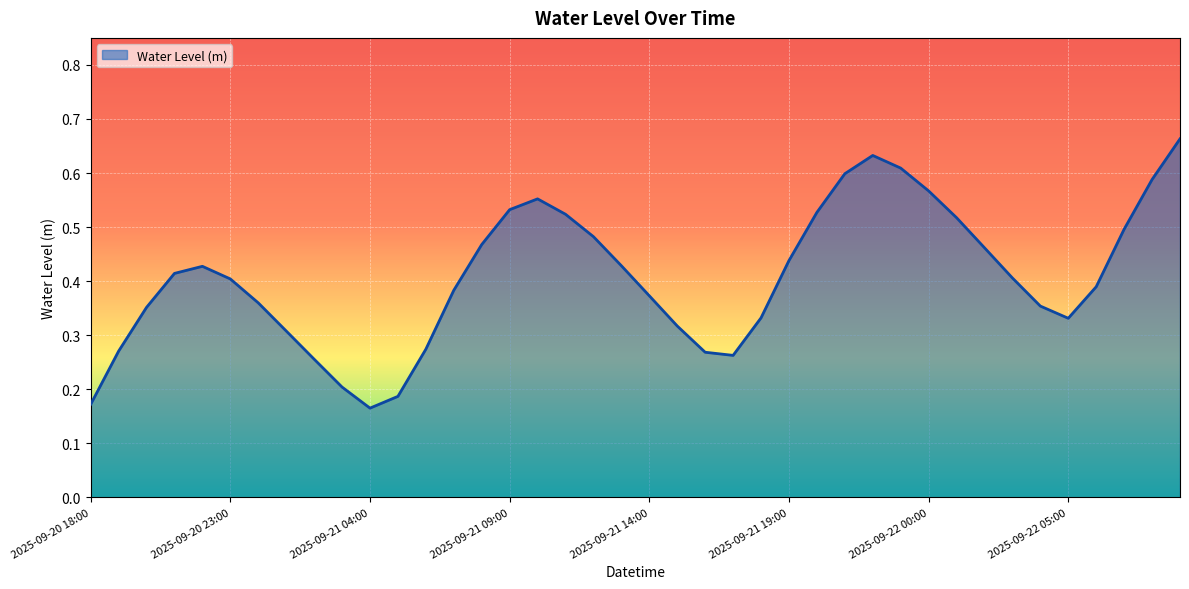

How many points are higher than both their immediate neighbors (excluding endpoints)?

3